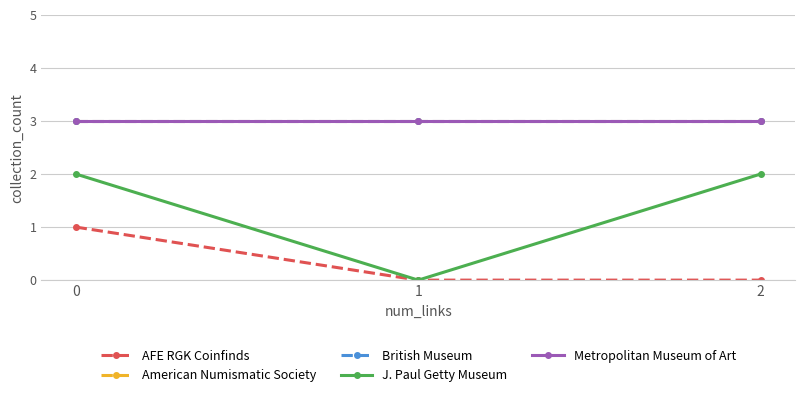

How many positive values does the J. Paul Getty Museum series have?

2